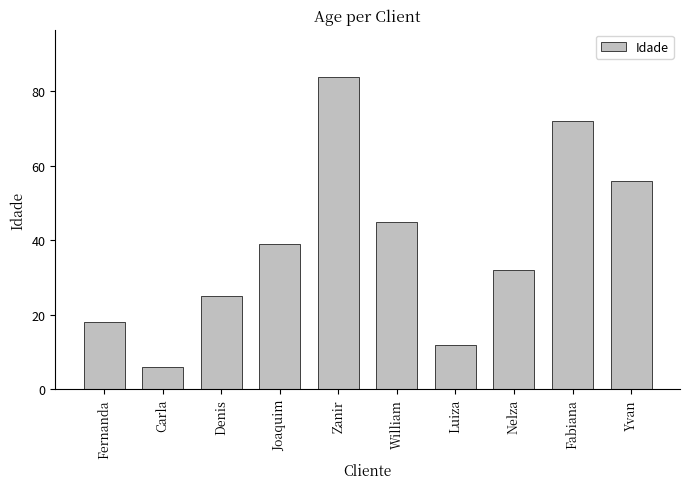

Which category has the highest value across all series?

Zanir